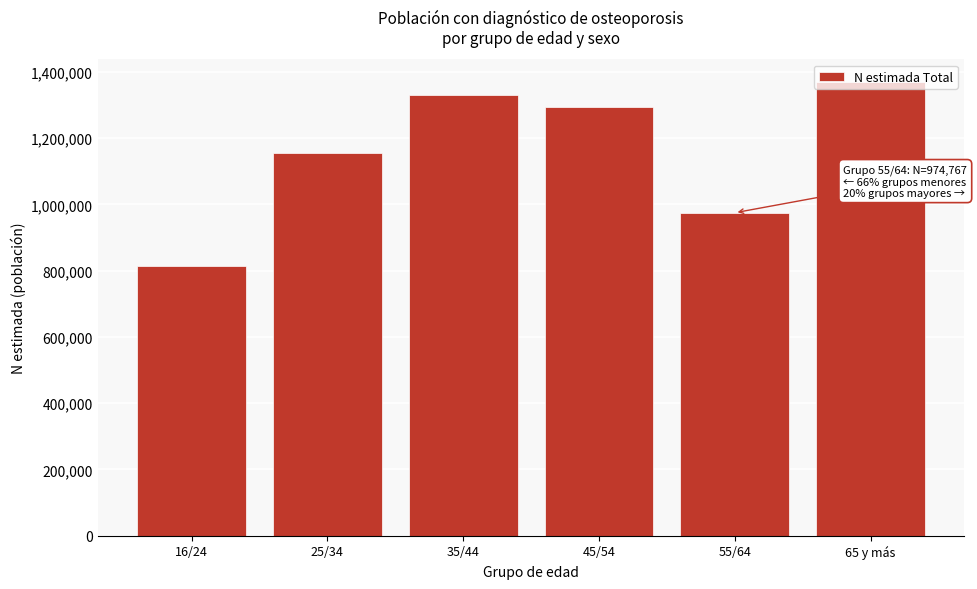

What is the change in value from 25/34 to 65 y más?

+215219